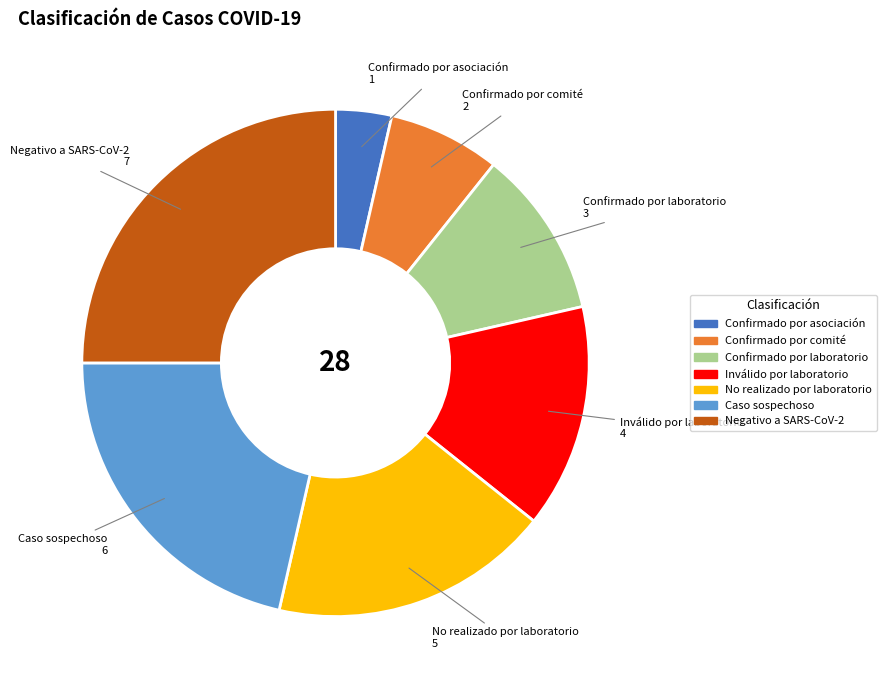

Is it true that Negativo a SARS-CoV-2 is 31% of the pie?

False